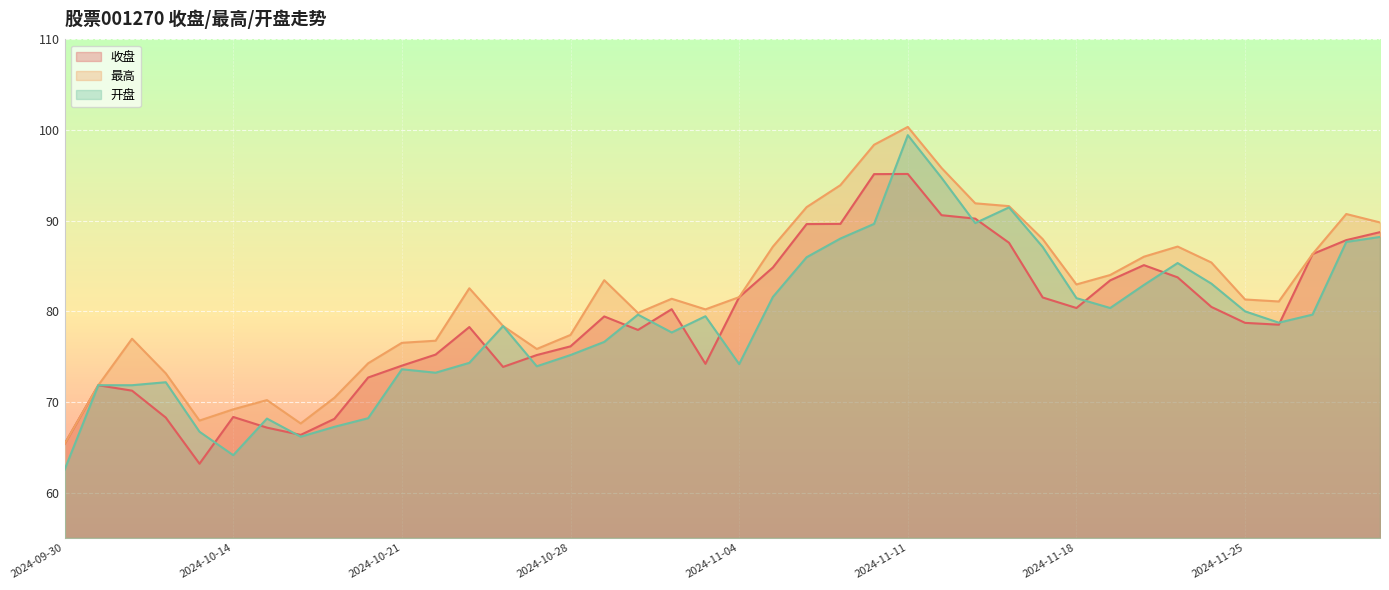

Which series has the largest total across all categories?

最高